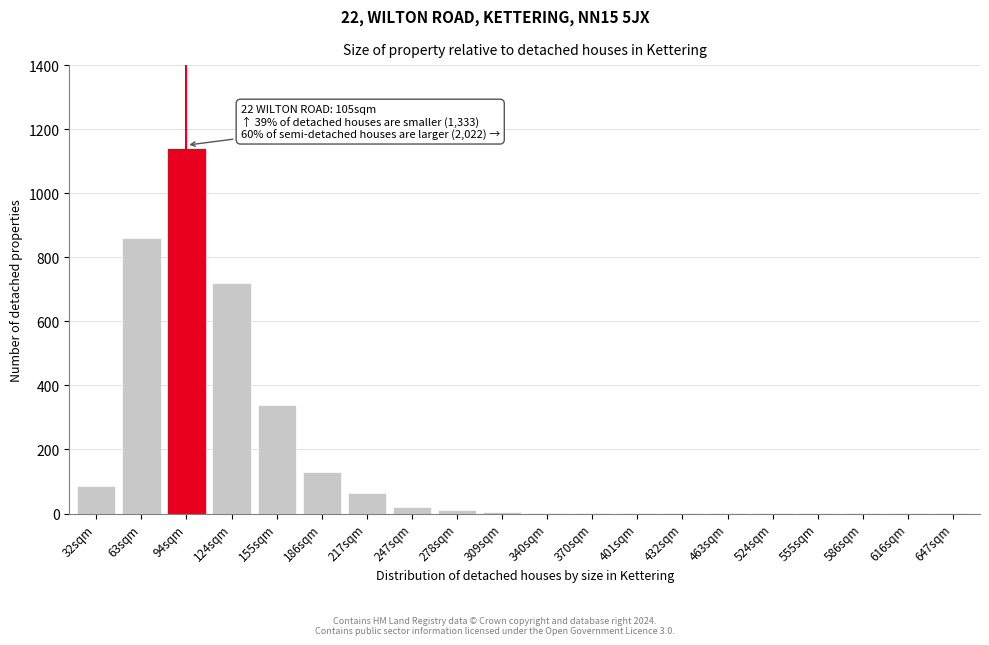

What is the sum of all values?

3388